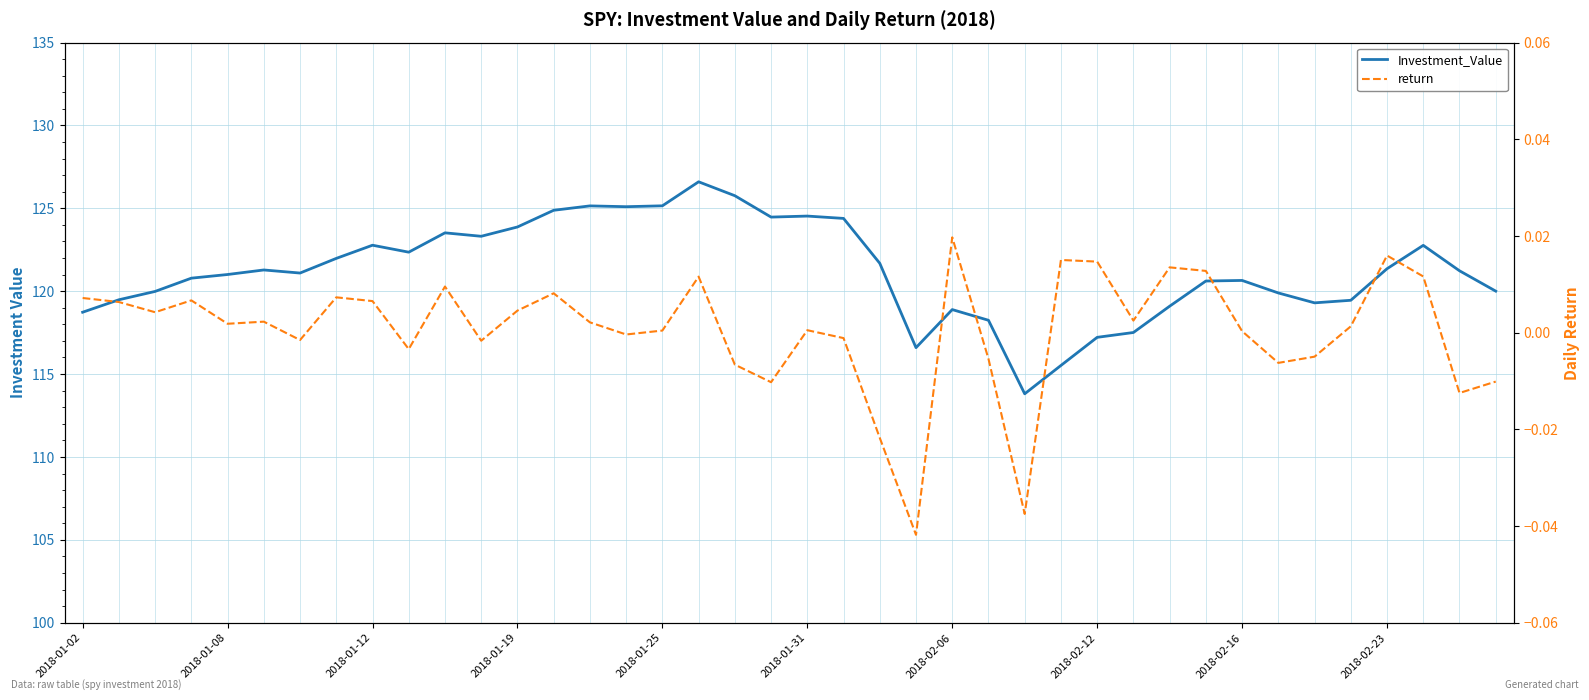

True or false: Investment_Value and return cross at least once.

False